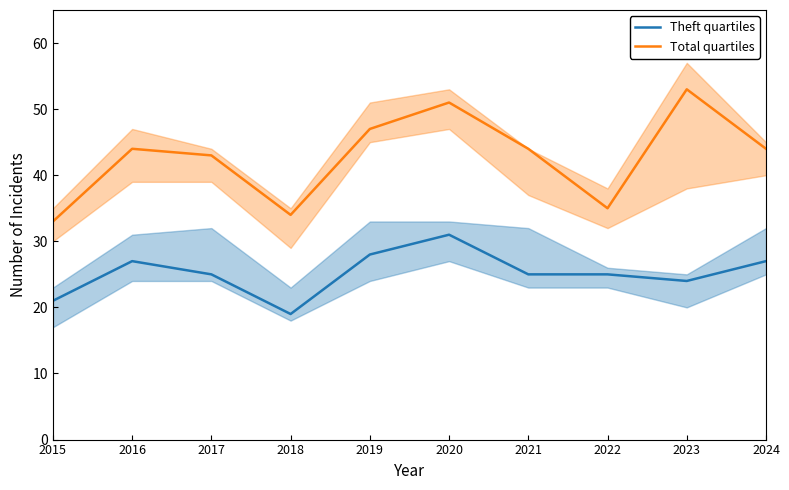

What is the maximum value for Total quartiles?

53